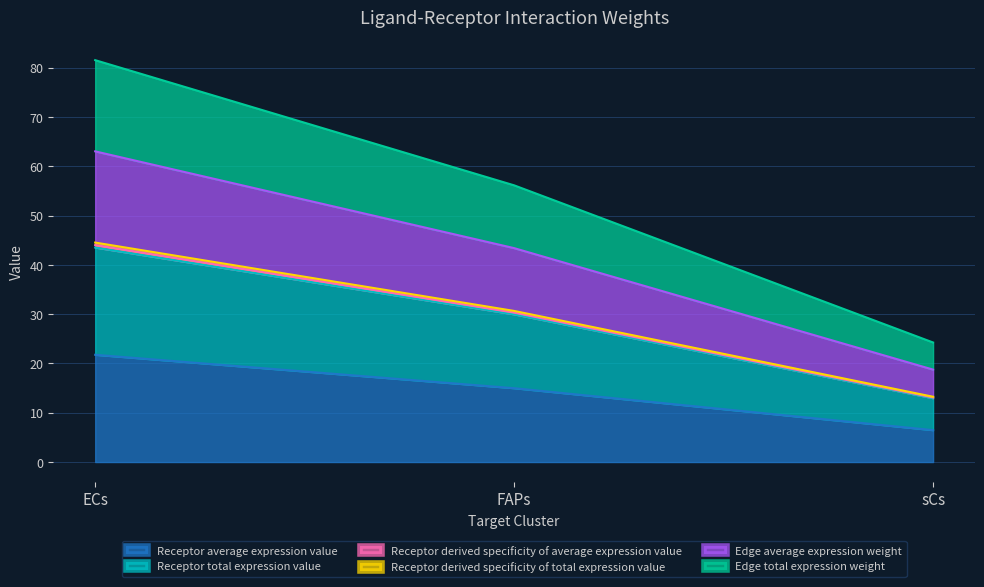

The Receptor derived specificity of total expression value series shows 20.3 at FAPs. True or false?

False